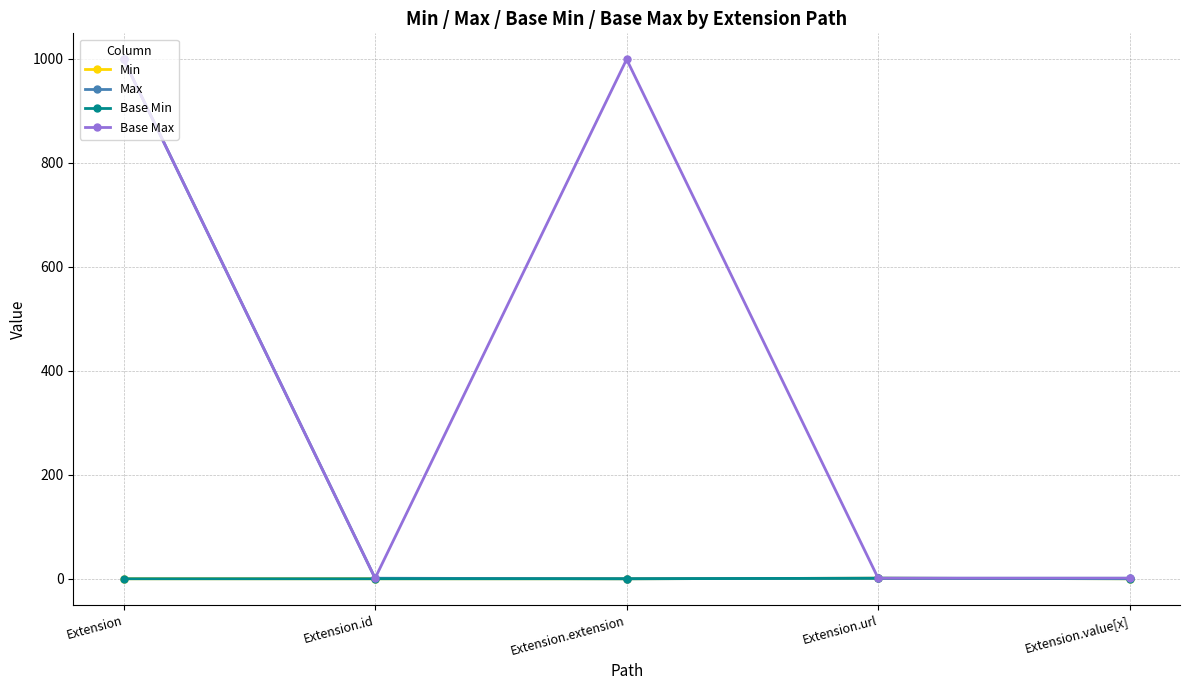

What is the highest value of the Max series?

999